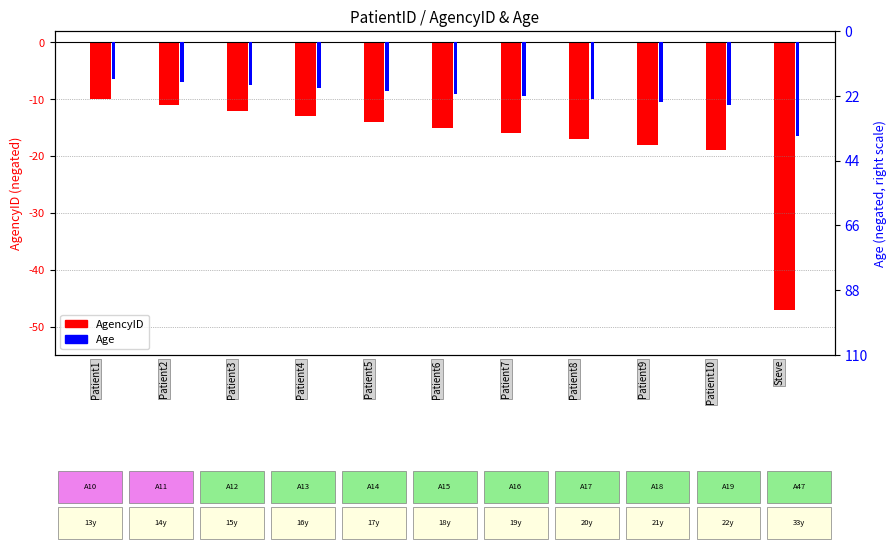

What is the sum of all Age values?

-208